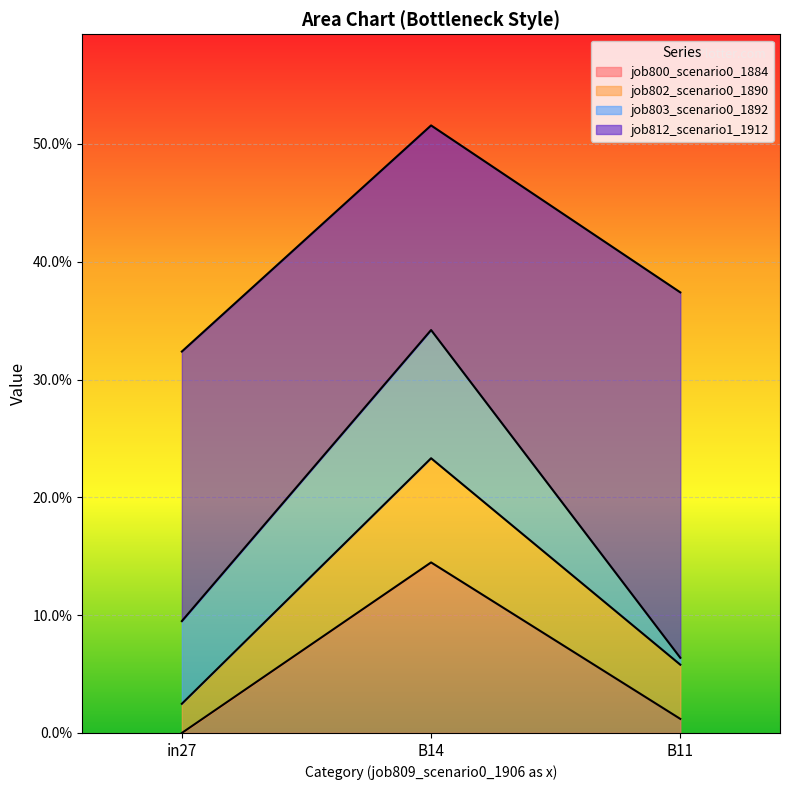

Which category has the highest value in the job800_scenario0_1884 series?

B14